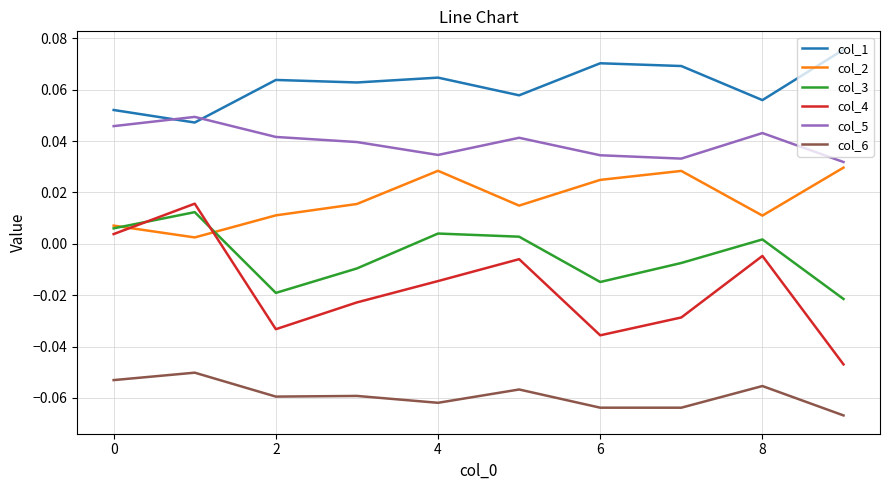

How many lines are shown in the chart?

6